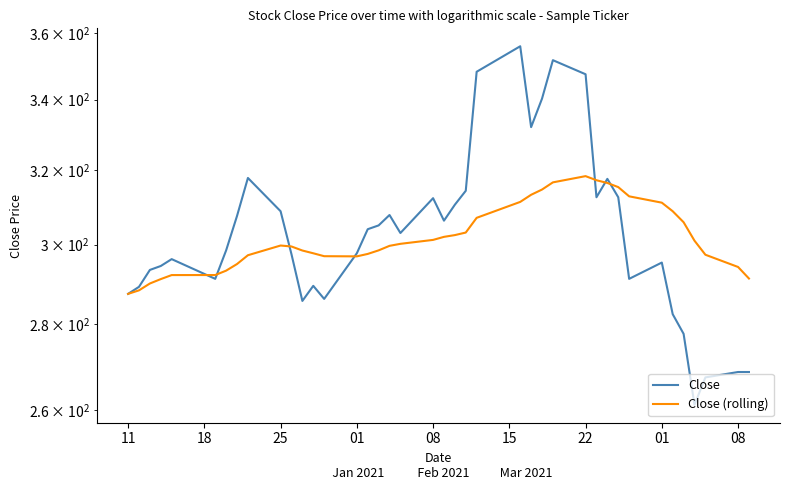

How many series are shown in this chart?

2